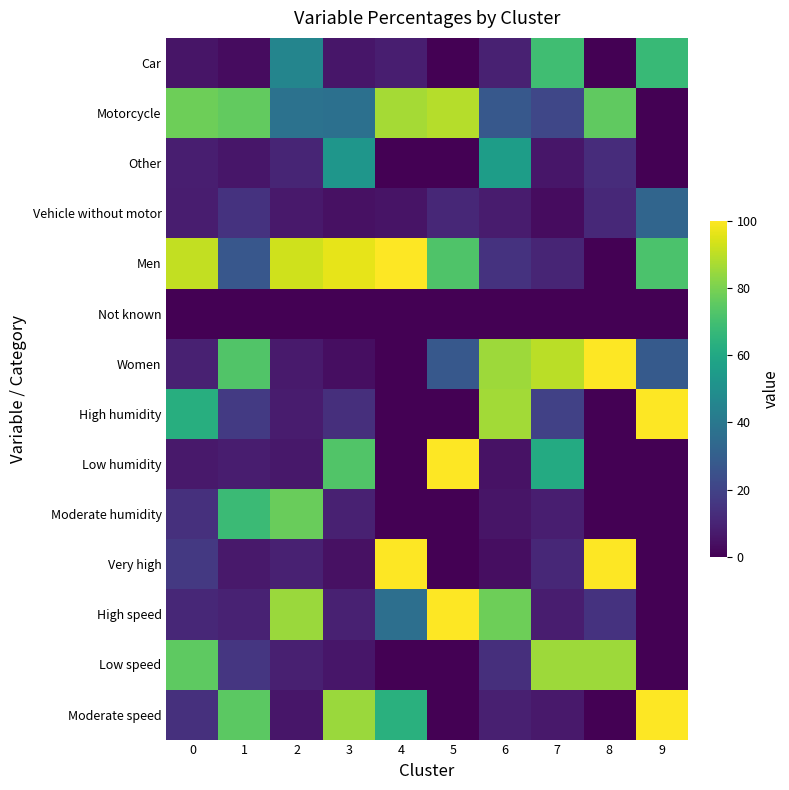

Which series has the widest spread of values?

Men